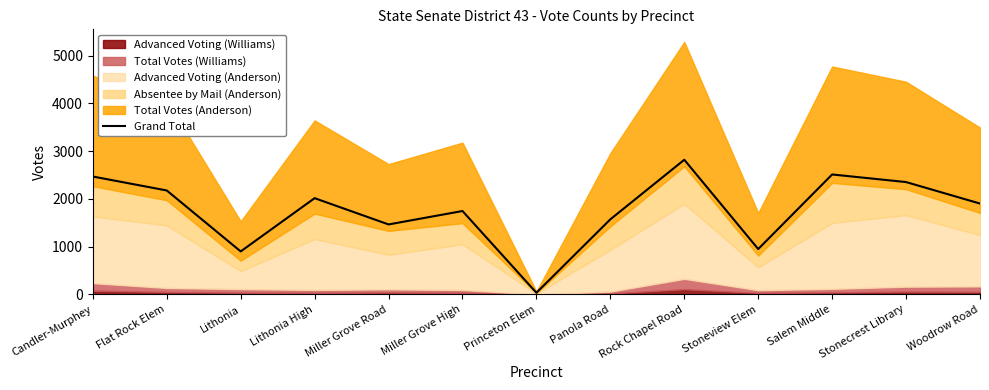

What is the sum of all values?

22898